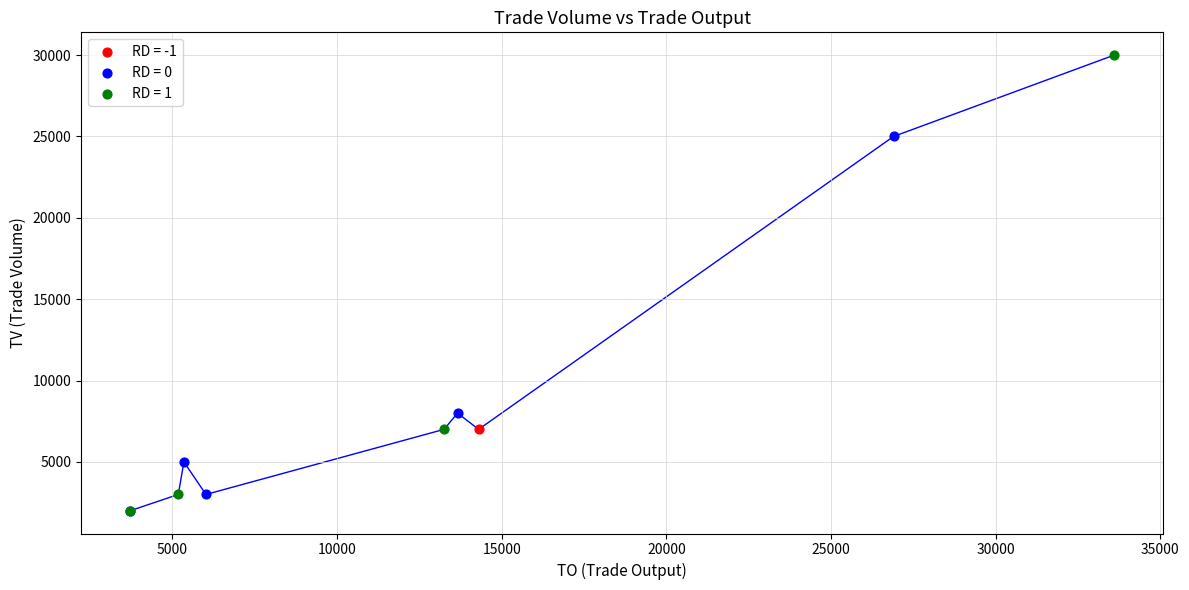

Which series contains the highest Y value?

RD = 1